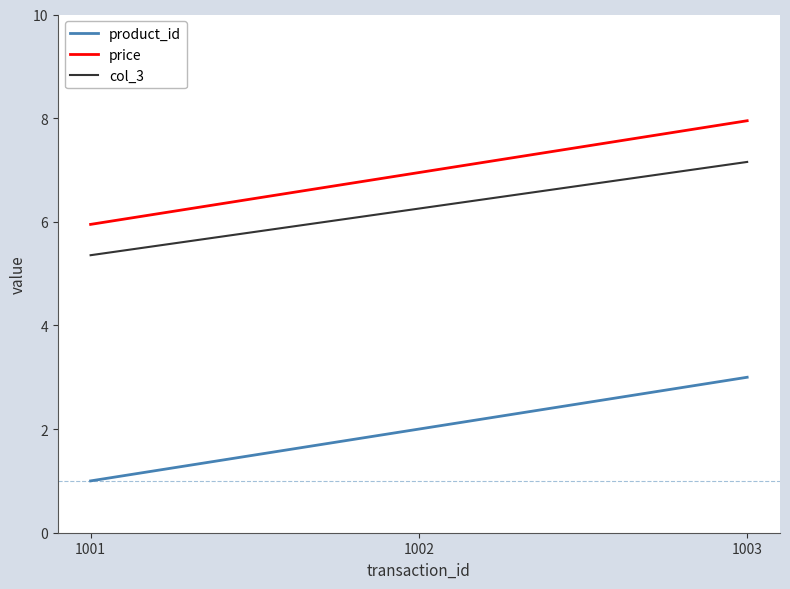

At which label does price reach its peak?

1003